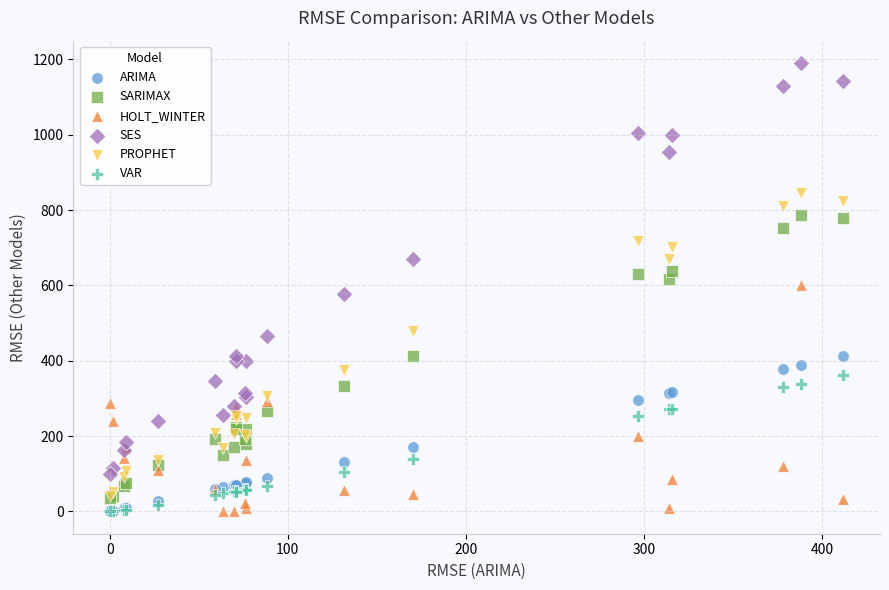

What are all the series names shown in the legend?

ARIMA, SARIMAX, HOLT_WINTER, SES, PROPHET, VAR